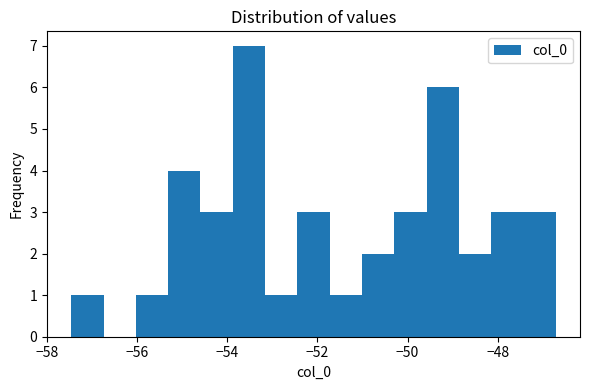

Around what value on the x-axis is the tallest bar? Give the approximate position of its centre, as read against the axis.

-53.6